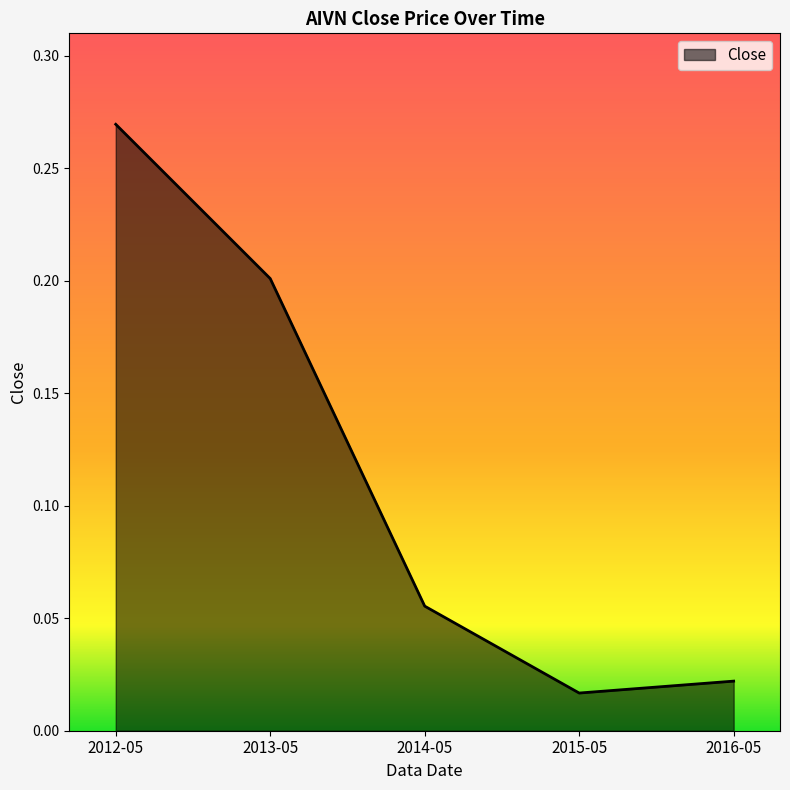

What position from the right is 2014-05?

3